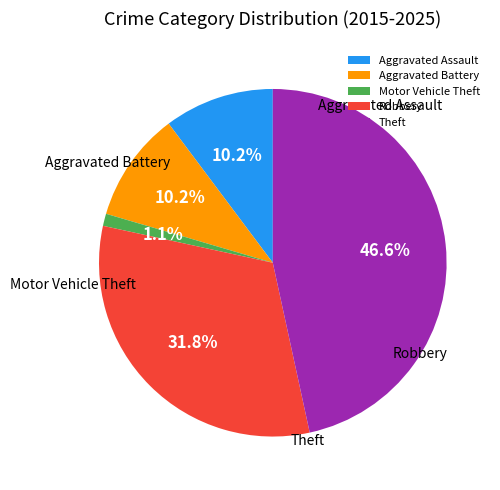

To the nearest percent, what percentage of the pie is Robbery?

32%